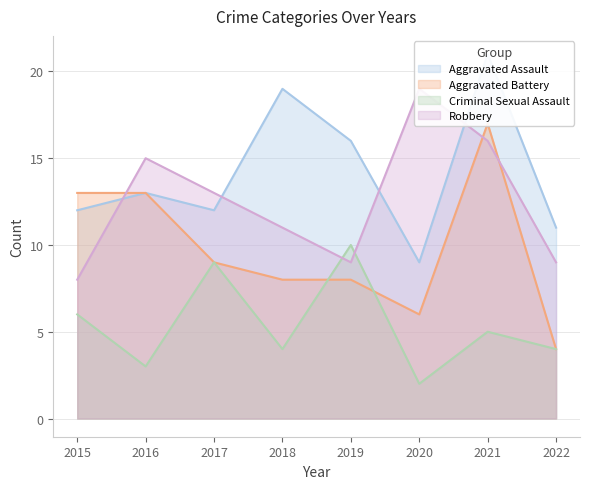

The Robbery series shows 16 at 2021. True or false?

True